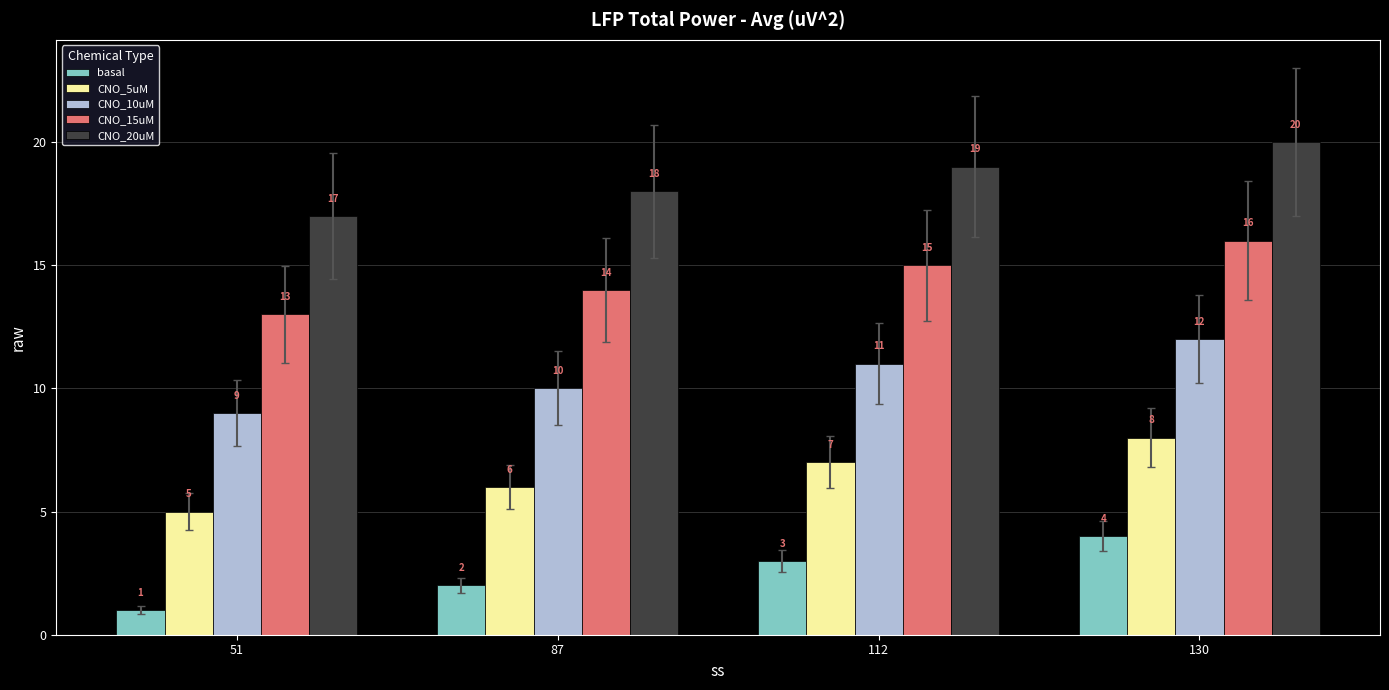

What is the sum of all basal values?

10